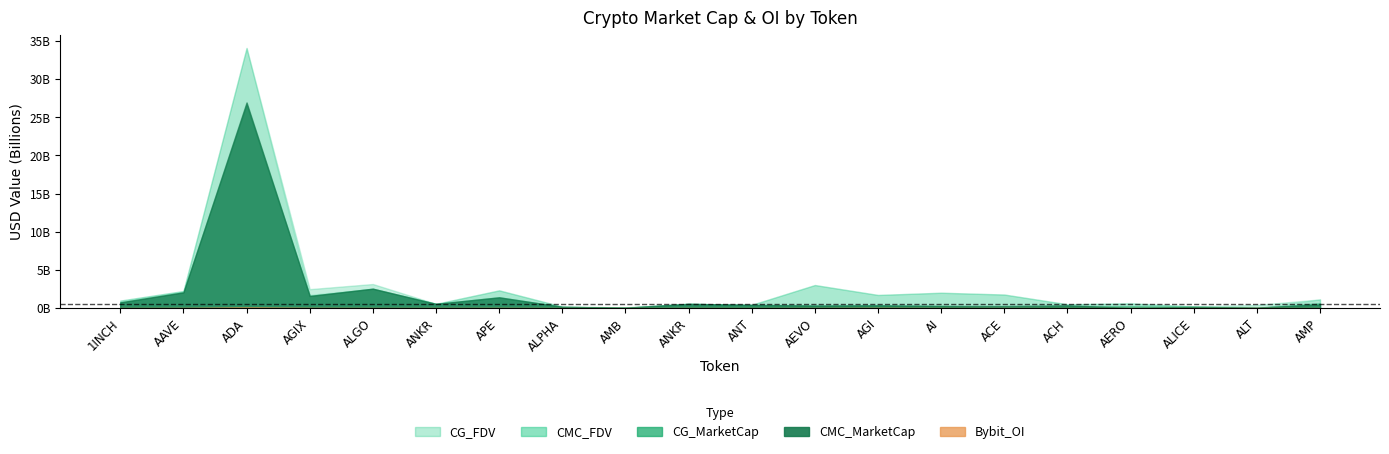

Reading left to right, what are all the values shown in this chart?

CMC_MarketCap: 748224001	2062188852	26941601492	1587147039	2543420518	555040583	1404343028	167415863	42710951	555040583	427394590	332246834	358550206	282714664	265257587	370544269	0	149074156	65130929	482790251
CMC_FDV: 980400694	2235321850	34093399045	2481123608	3152931869	555040583	2321627876	192432026	89812376	555040583	427394590	3020425765	1722936090	2005957709	1774861961	498946841	576376027	219506465	409628505	1136946876
CG_MarketCap: 748761562	2063625787	26659950091	1592796483	2534827374	554784049	1423856802	167355612	39163481	554784049	396820757	332155028	373295740	262530447	0	246296656	248894432	194254336	0	641291910
CG_FDV: 981105063	2236870847	34046387331	1733859308	2534827374	554784049	2325652966	192362773	89746933	554784049	427939961	3019591160	1714720734	2019464977	1774498657	498203978	654322230	219910569	0	1136261992
Bybit_OI: 7571973	27011644	113562948	36910414	17190078	9789140	26775011	3827861	1622444	9789140	3375824	12466300	36629710	13961121	4761134	4030841	0	5464717	11485628	0